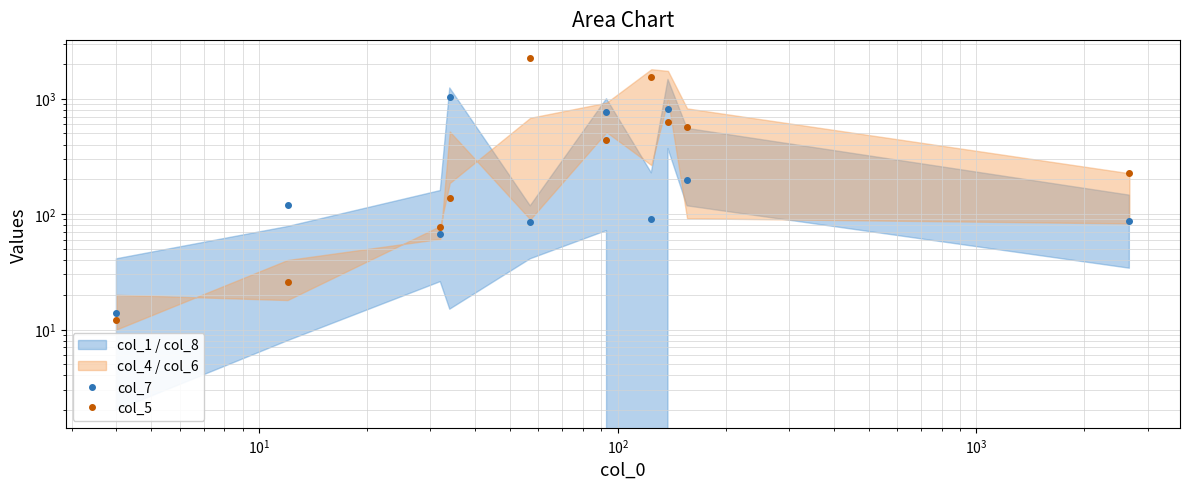

How many distinct data groups are displayed?

2